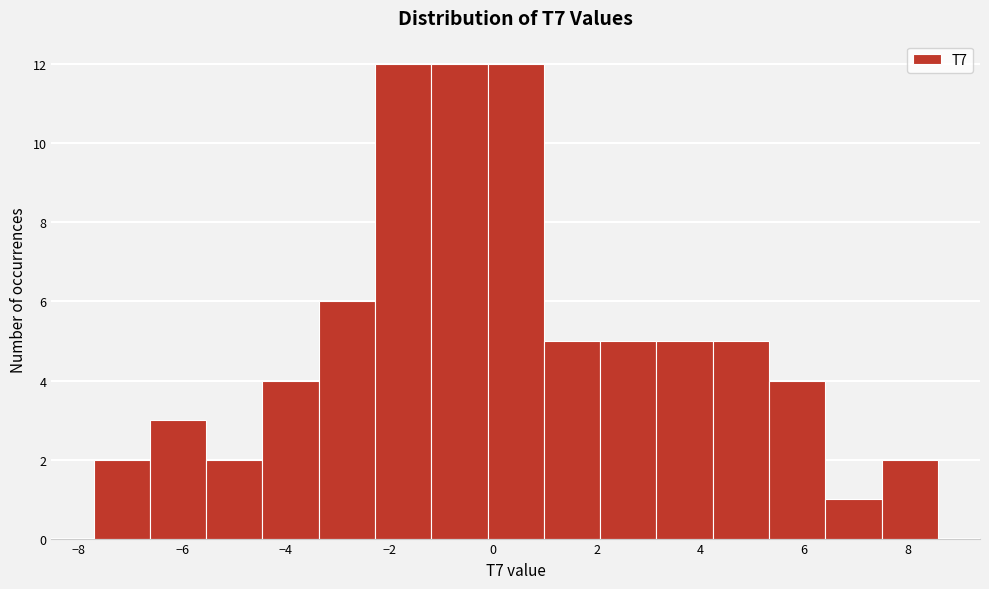

Reading left to right, transcribe this chart: for each bar, give the range it covers on the x-axis and its height. Neither the bar edges nor the heights are printed on the chart, so give them approximately, as read against the axes.

-7.8 to -6.6: 2
-6.6 to -5.6: 3
-5.6 to -4.4: 2
-4.4 to -3.4: 4
-3.4 to -2.2: 6
-2.2 to -1.2: 12
-1.2 to -0.2: 12
-0.2 to 1.0: 12
1.0 to 2.0: 5
2.0 to 3.2: 5
3.2 to 4.2: 5
4.2 to 5.4: 5
5.4 to 6.4: 4
6.4 to 7.4: 1
7.4 to 8.6: 2